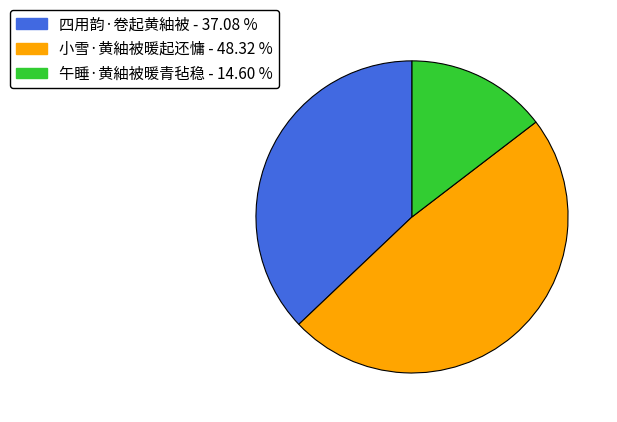

Between 午睡·黄紬被暖青毡稳 and 四用韵·卷起黄紬被, which is larger?

四用韵·卷起黄紬被